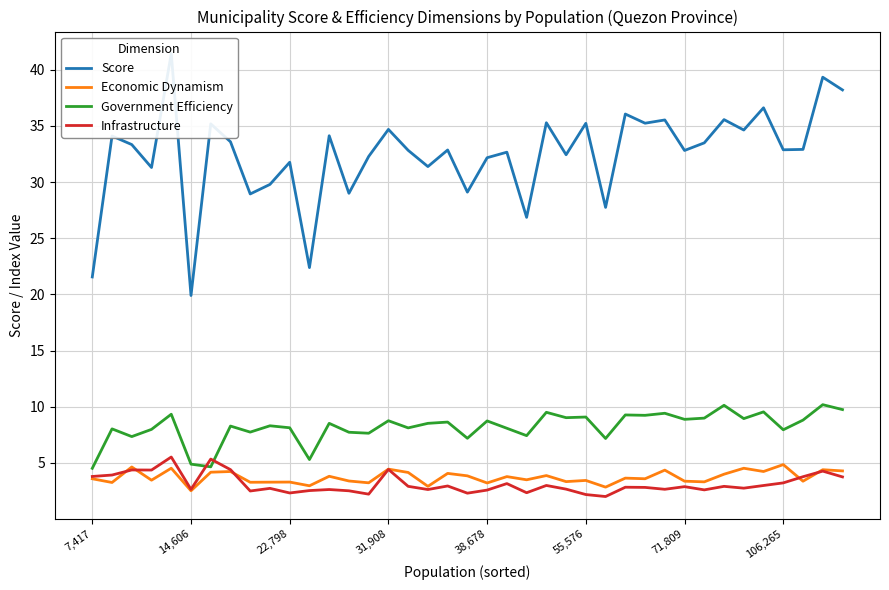

What position from the left is 38?

39